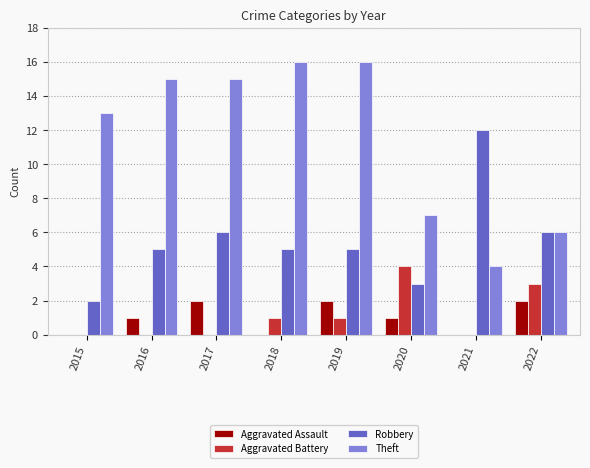

What are all the series names shown in the legend?

Aggravated Assault, Aggravated Battery, Robbery, Theft